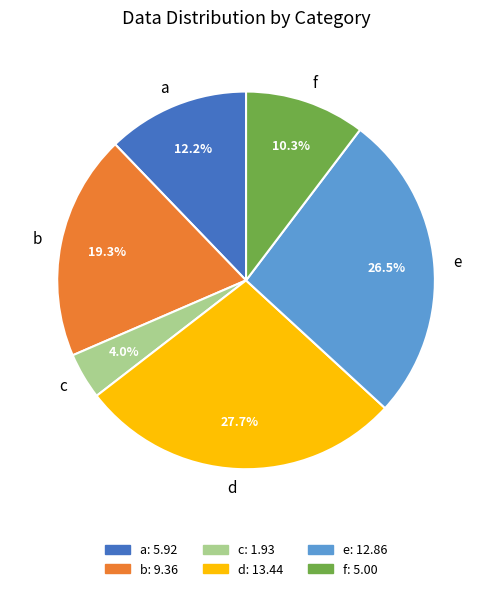

To the nearest percent, what is the difference between the largest and smallest slice percentages?

24%